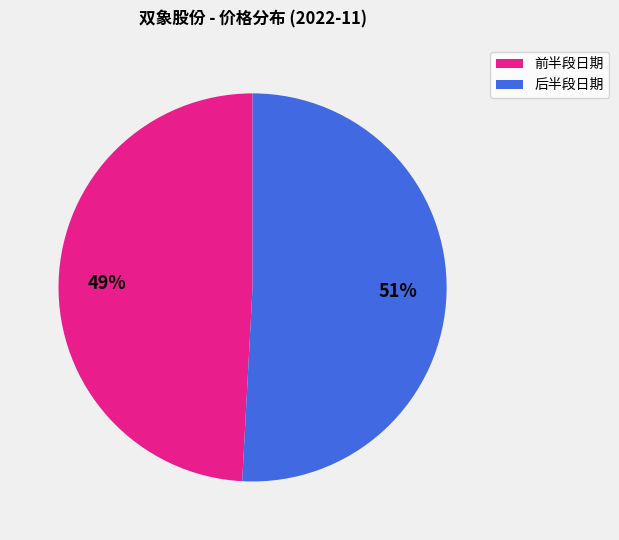

To the nearest percent, what is the difference between the largest and smallest slice percentages?

2%